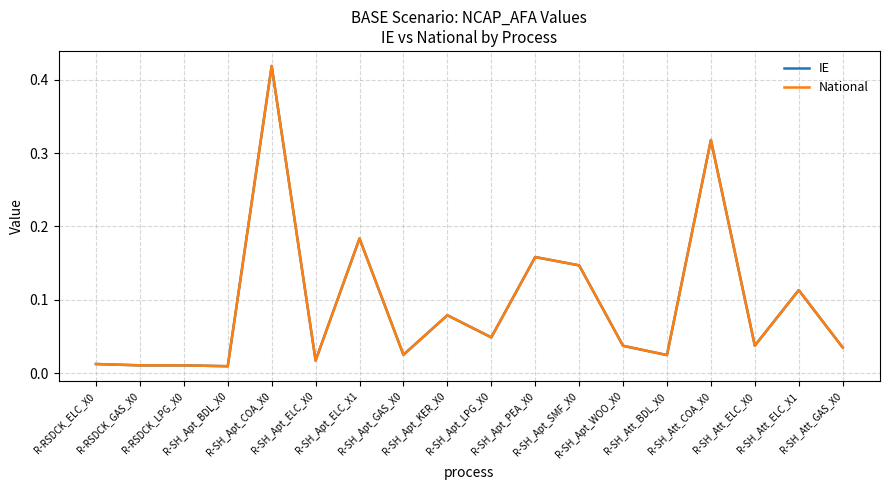

What is the sum of the National values at R-SH_Att_ELC_X1 and R-SH_Att_ELC_X0?

0.2